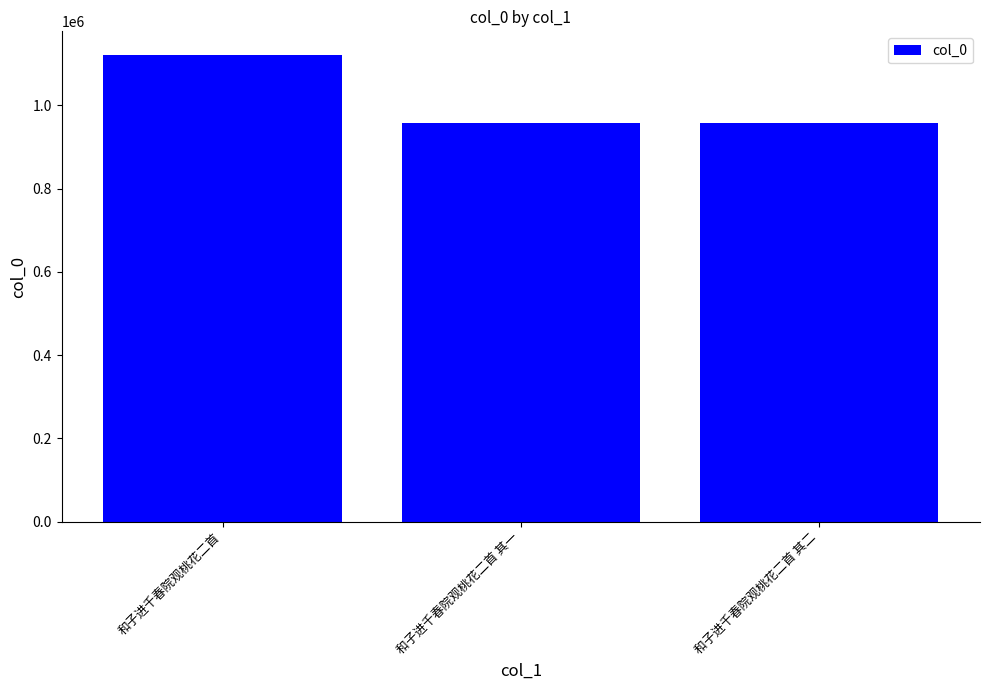

How many distinct data groups are displayed?

1